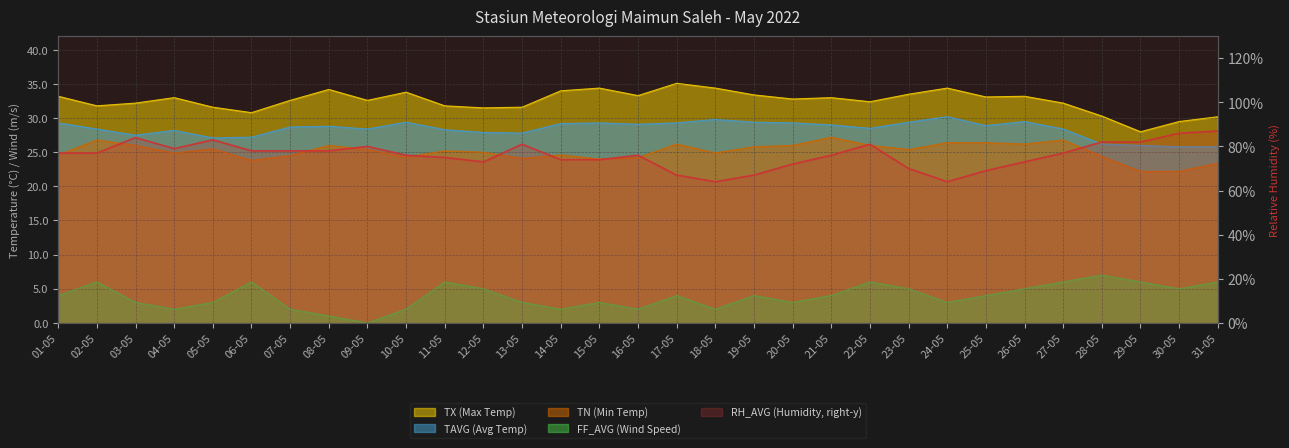

At which label does TX first exceed 32?

01-05